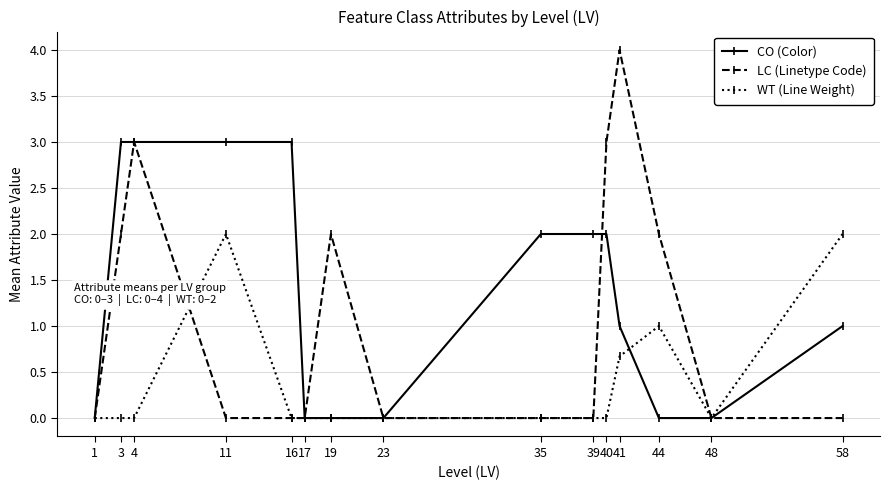

Reading right to left, transcribe all the data shown in this chart.

CO (Color): 1.0	0.0	0.0	1.0	2.0	2.0	2.0	0.0	0.0	0.0	3.0	3.0	3.0	3.0	0.0
LC (Linetype Code): 0.0	0.0	2.0	4.0	3.0	0.0	0.0	0.0	2.0	0.0	0.0	0.0	3.0	2.0	0.0
WT (Line Weight): 2.0	0.0	1.0	0.7	0.0	0.0	0.0	0.0	0.0	0.0	0.0	2.0	0.0	0.0	0.0